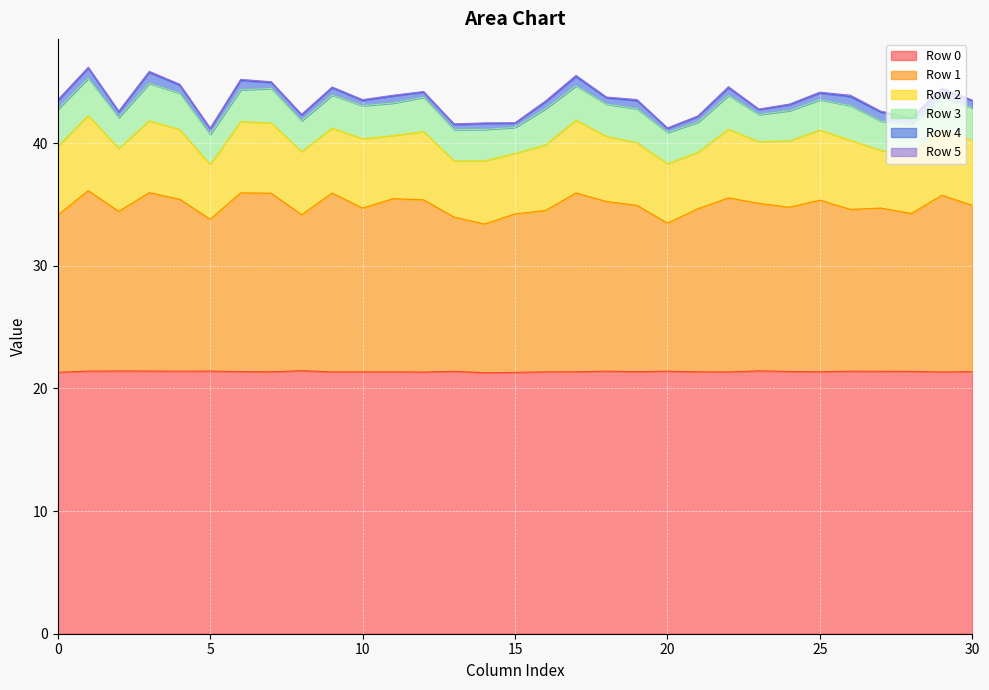

True or false: Row 0 has a value of 21.4 at 21.

True